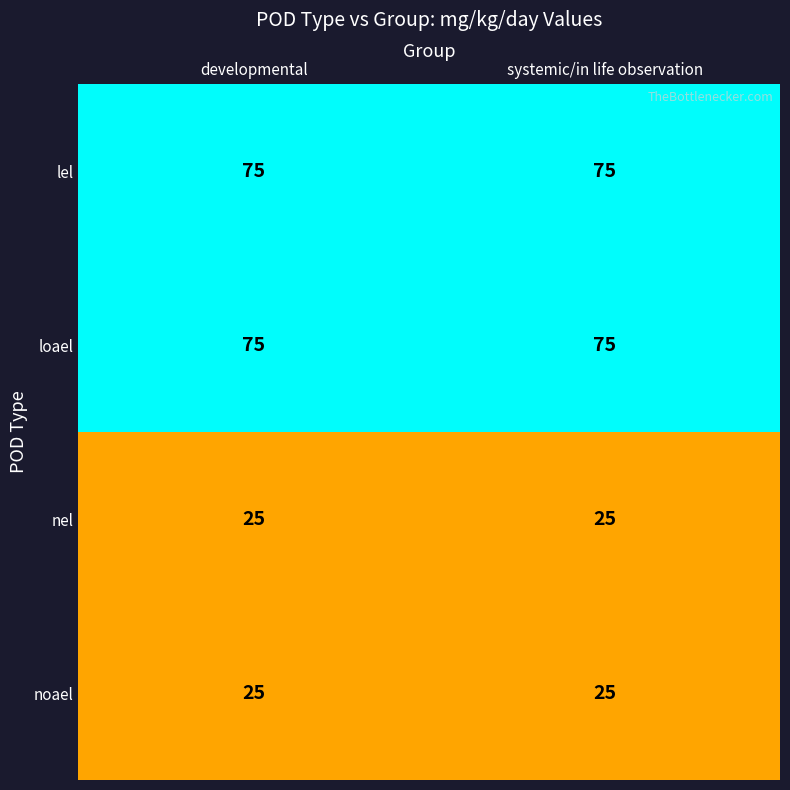

What is the minimum value shown in the chart?

25